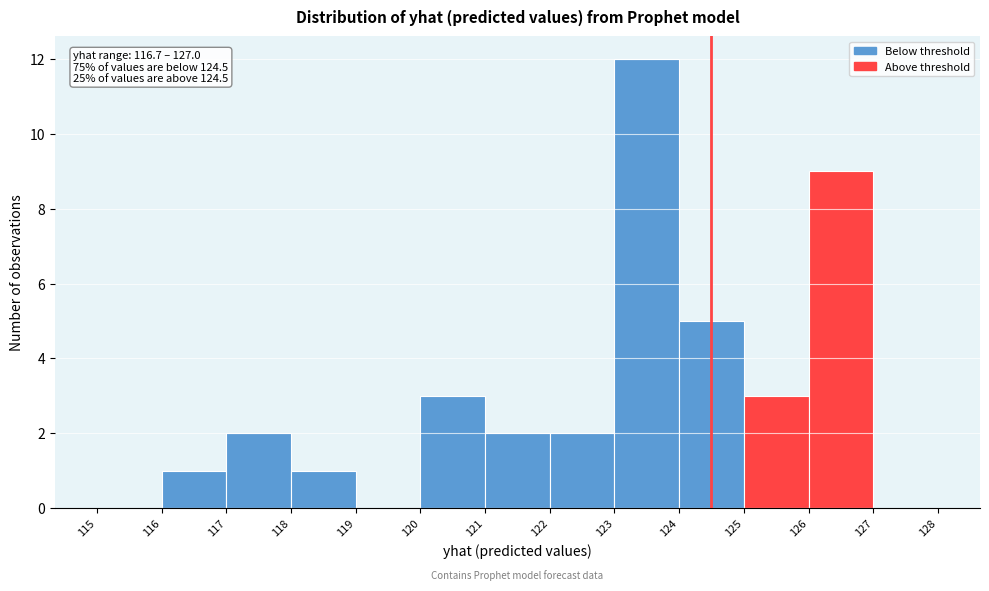

Over which range of the x-axis is the bar tallest?

123 to 124